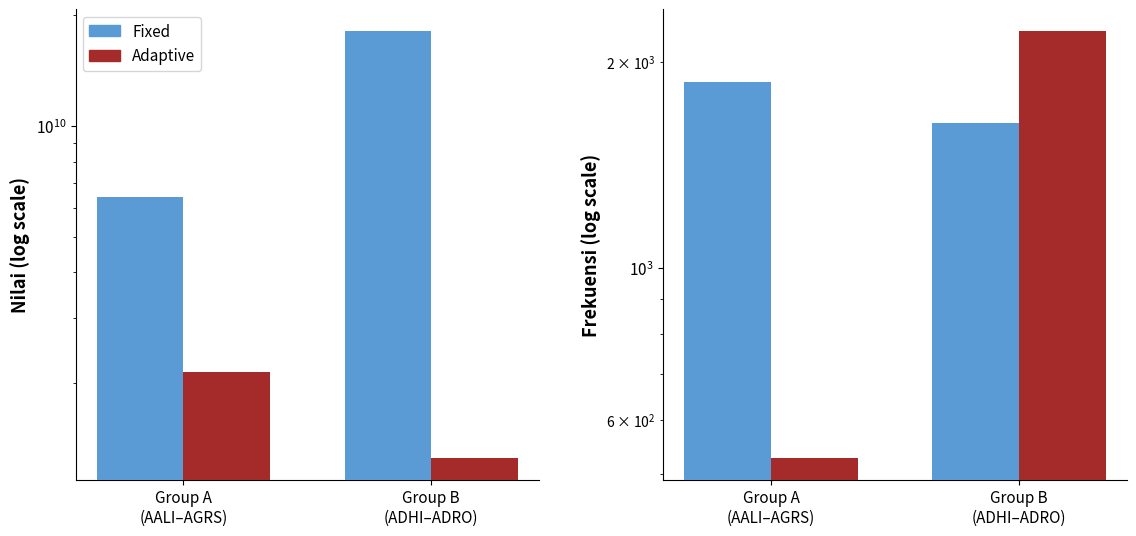

Is the value of Adaptive at Group B
(ADHI–ADRO) greater than the value of Fixed at Group A
(AALI–AGRS)?

Yes